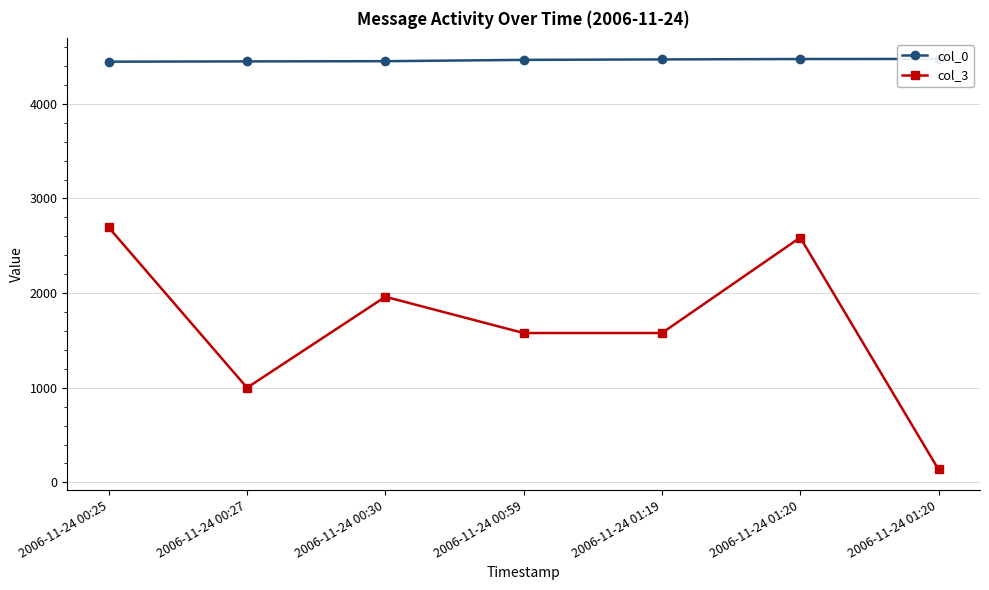

What is the difference between the maximum and minimum values in the col_3 series?

2557